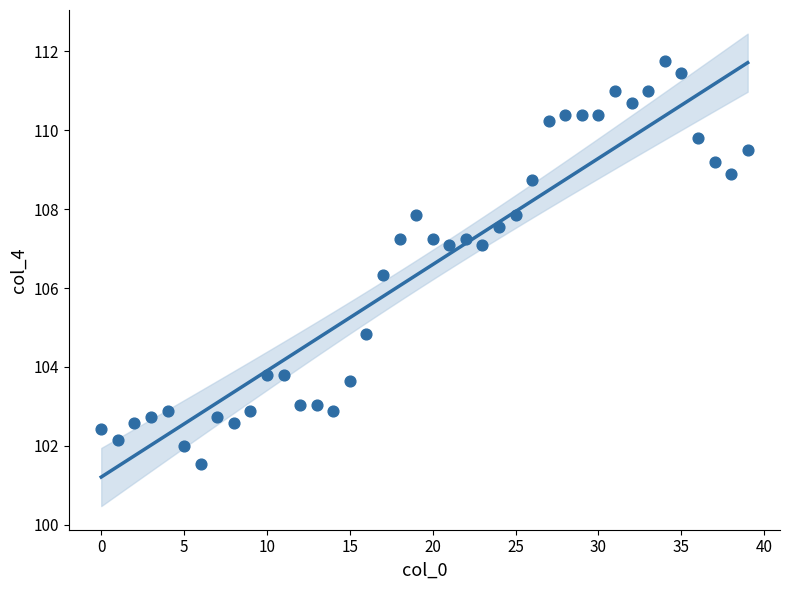

What Y value in the scatter plot is closest to 106?

106.3